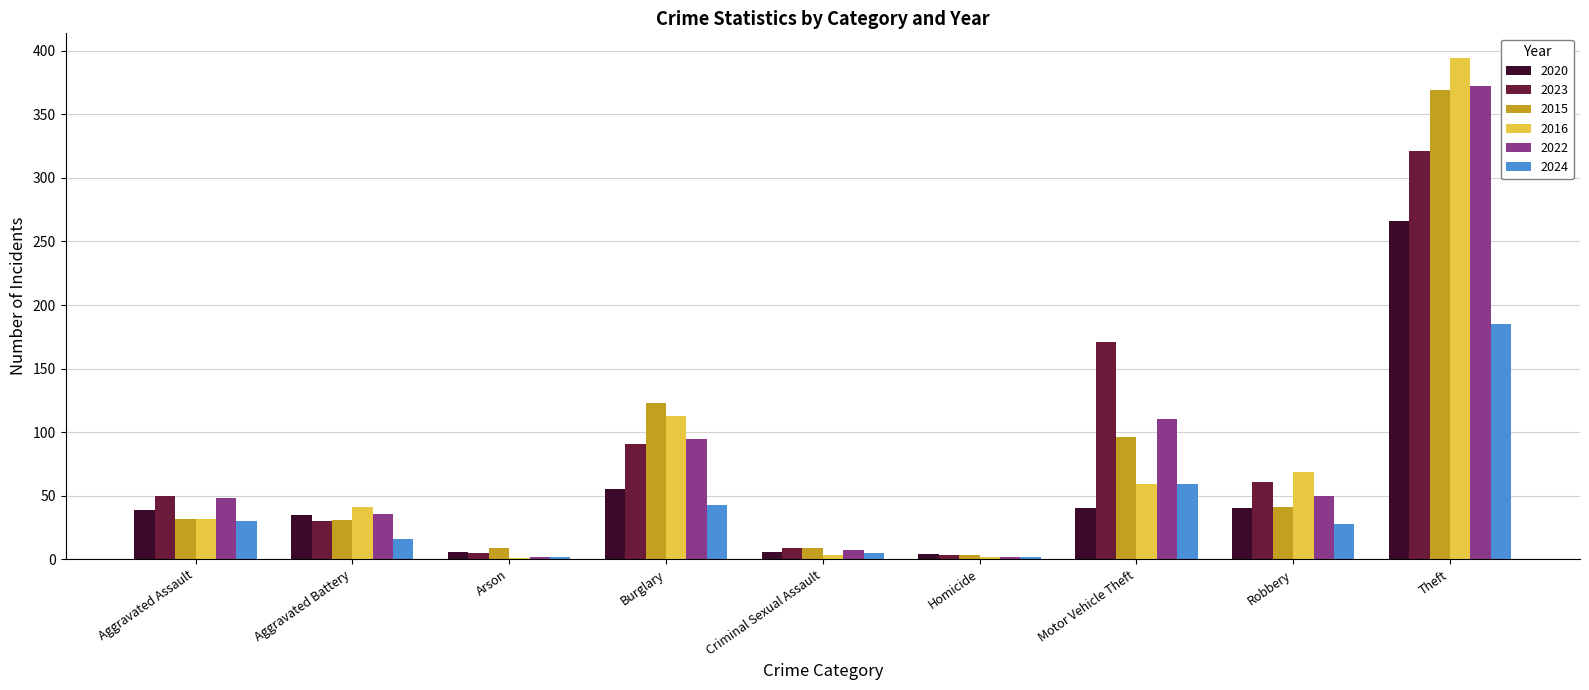

What is the sum of the 2023 values at Burglary and Theft?

412